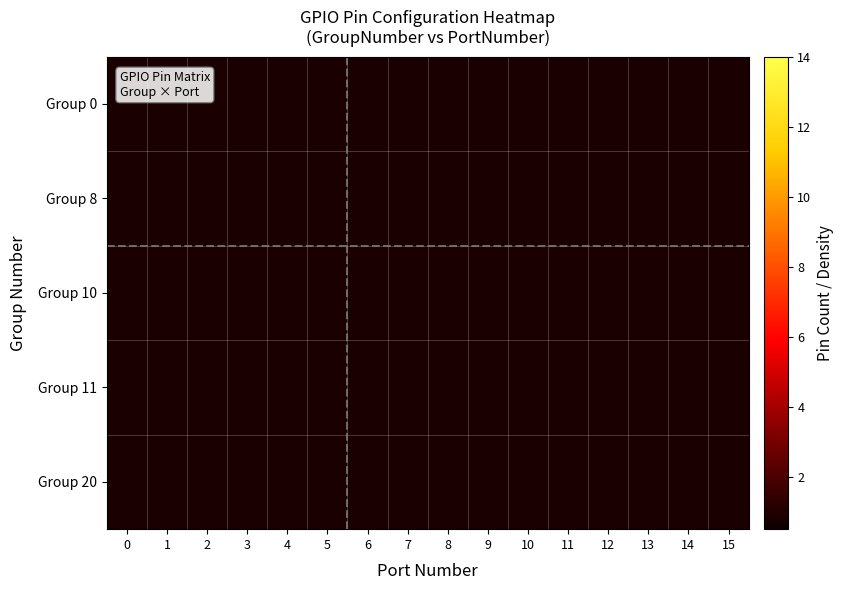

Count the number of categories in the chart.

16